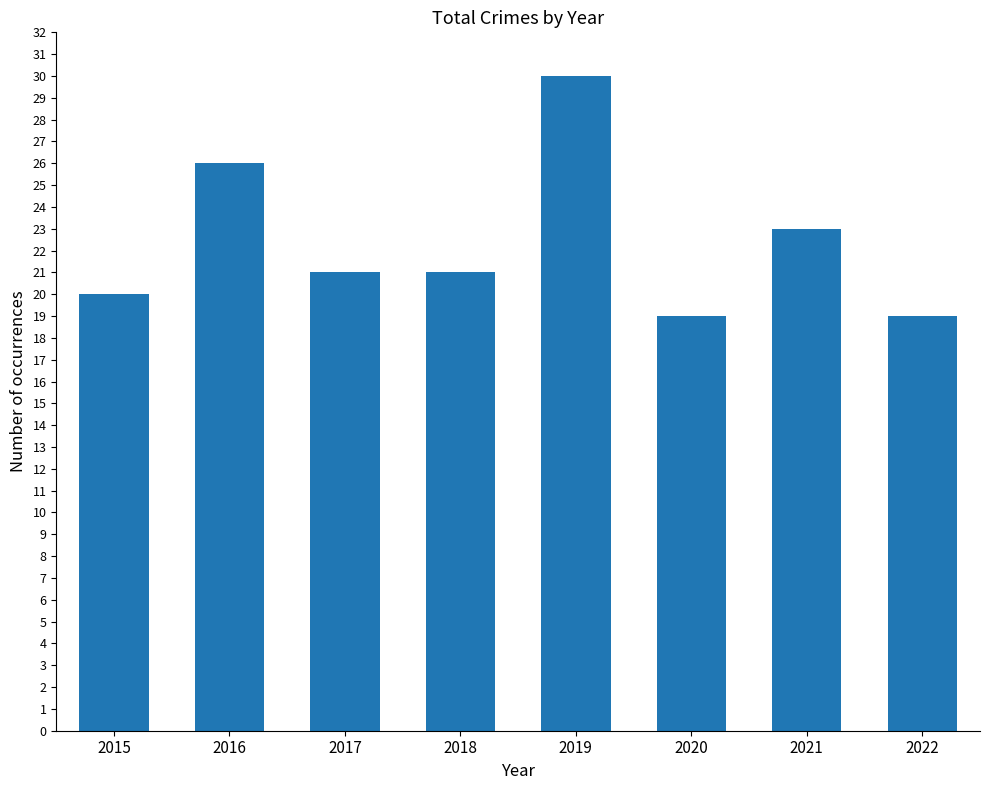

Reading left to right, what are all the values shown in this chart?

20	26	21	21	30	19	23	19